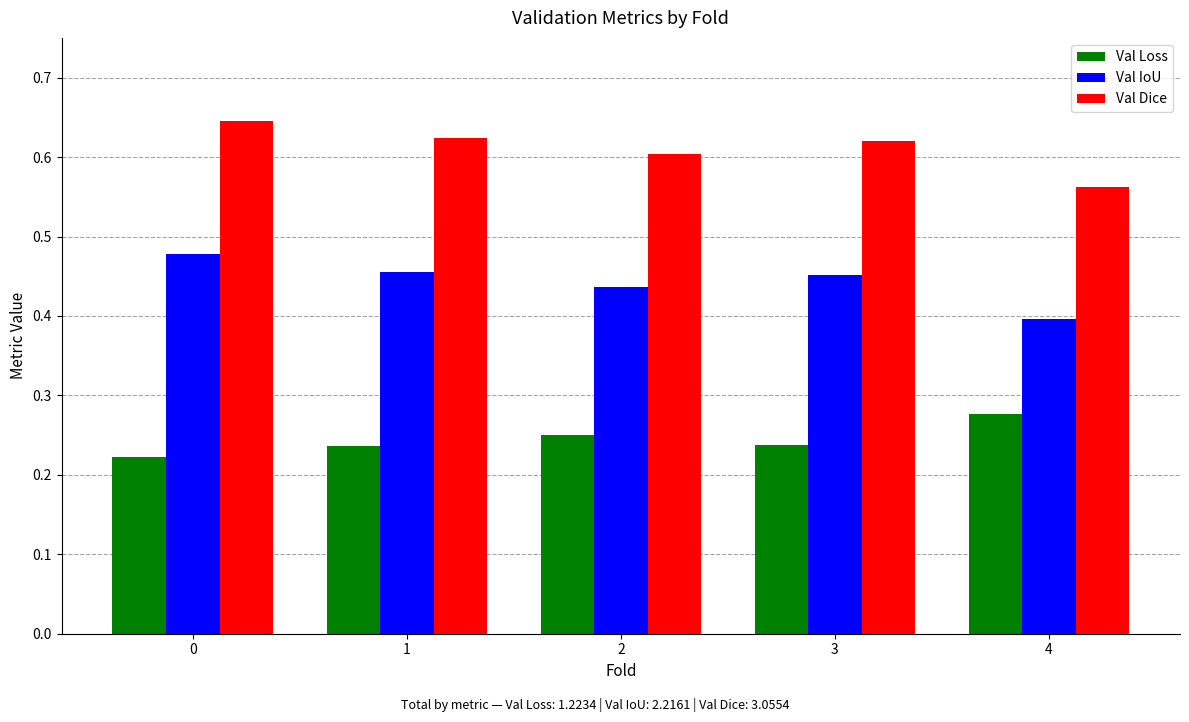

At which label does Val IoU reach its minimum?

4